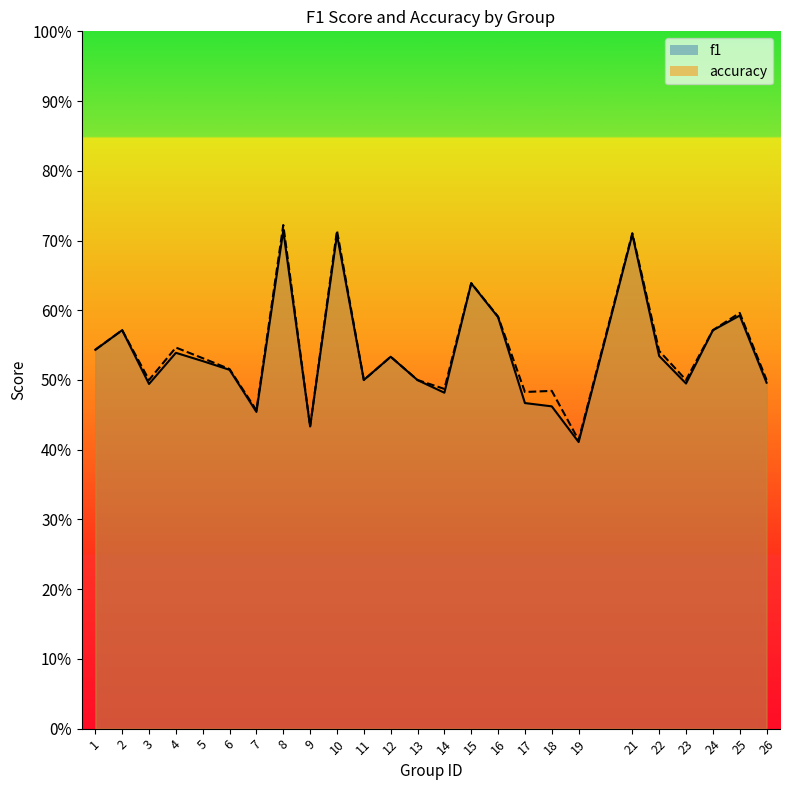

How many lines are shown in the chart?

2